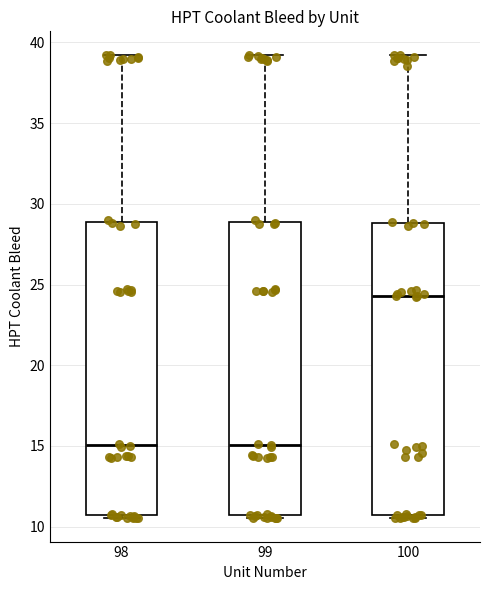

Reading left to right, read every box against the y-axis: the position of its median line, the range the box covers, and the ends of its whiskers. The values are not printed on the chart, so give them approximately, as read against the axis.

98: median 15.0, box 10.5 to 29.0, whiskers 10.5 (just below the box's lower edge) to 39.5
99: median 15.0, box 10.5 to 29.0, whiskers 10.5 (just below the box's lower edge) to 39.0
100: median 24.5, box 10.5 to 29.0, whiskers 10.5 (just below the box's lower edge) to 39.5